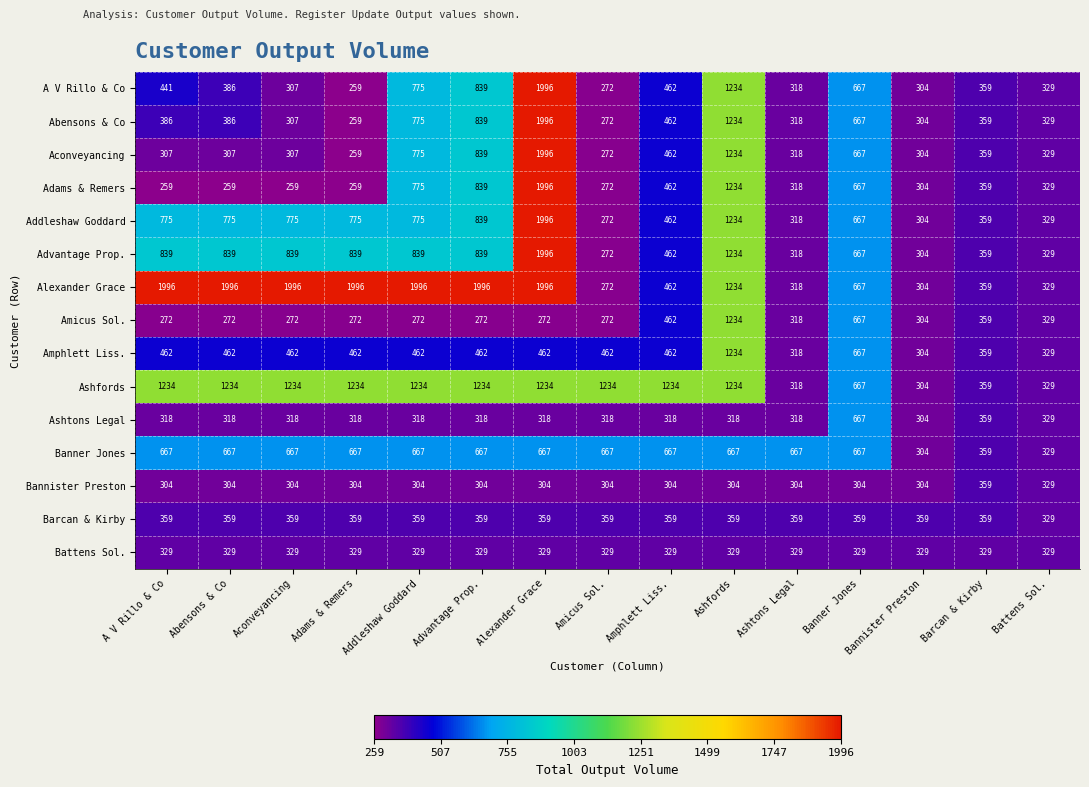

What is the difference between the maximum and minimum values in the Aconveyancing series?

1737